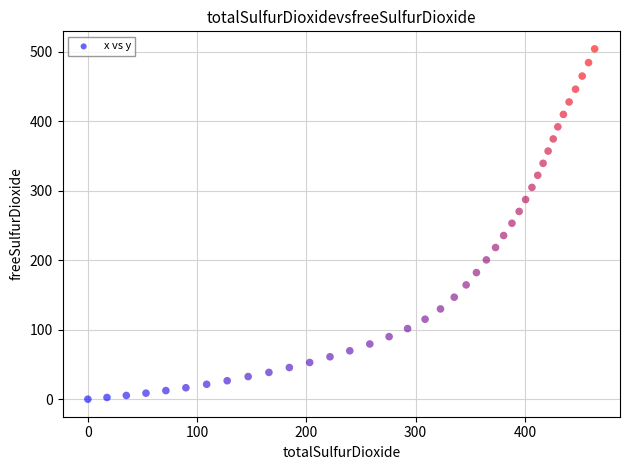

What is the range of Y values (max minus min)?

504.5